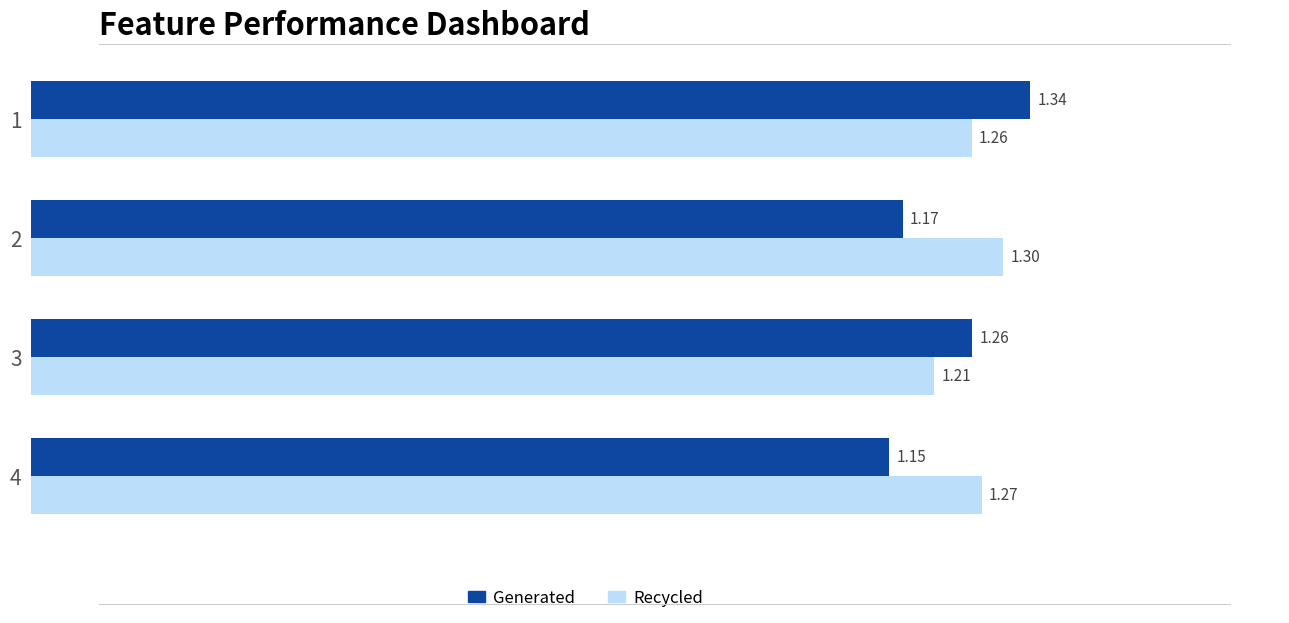

What is the sum of all Generated values?

4.9